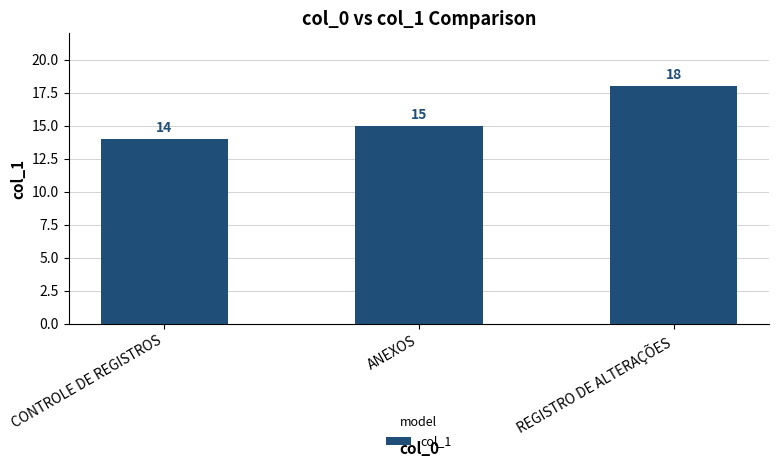

What value does the data have at REGISTRO DE ALTERAÇÕES?

18